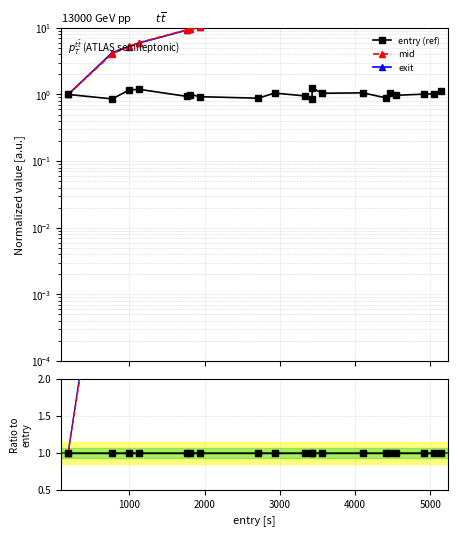

Count the number of categories in the chart.

20